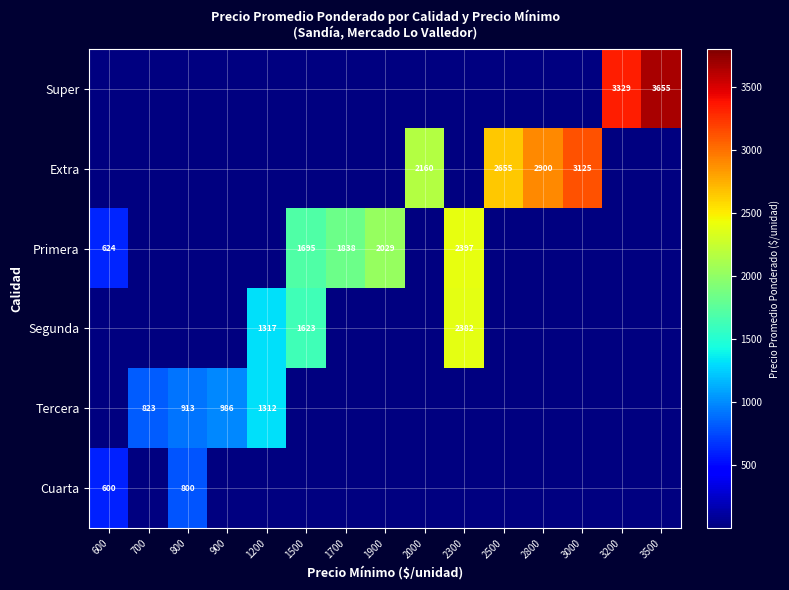

True or false: Tercera has a value of 273 at 800.

False